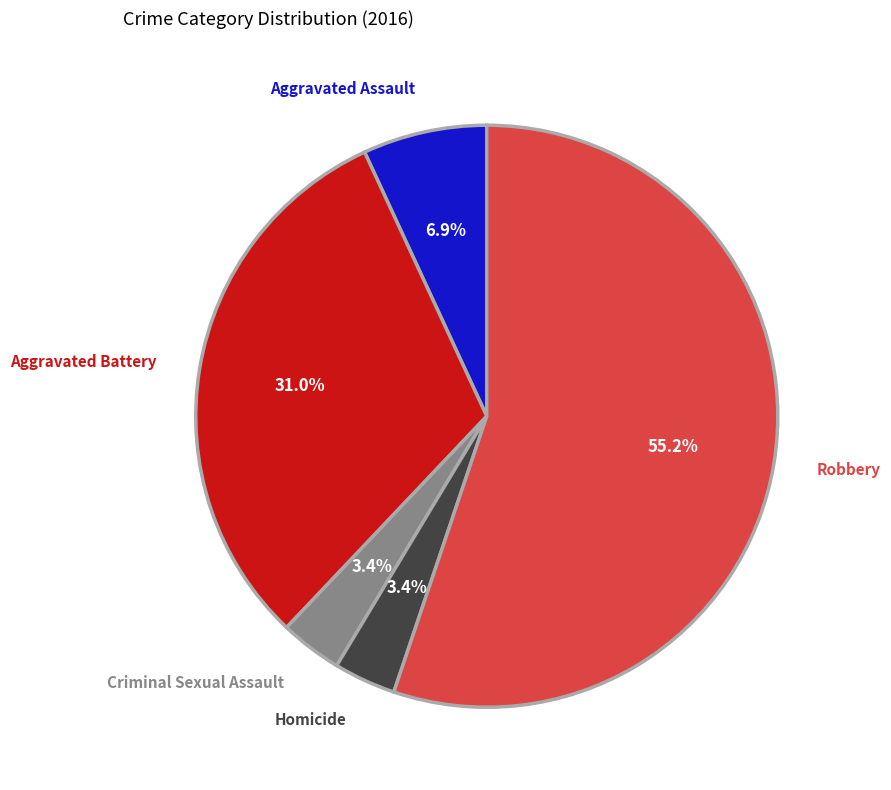

Is there any slice that represents more than half of the pie?

Yes